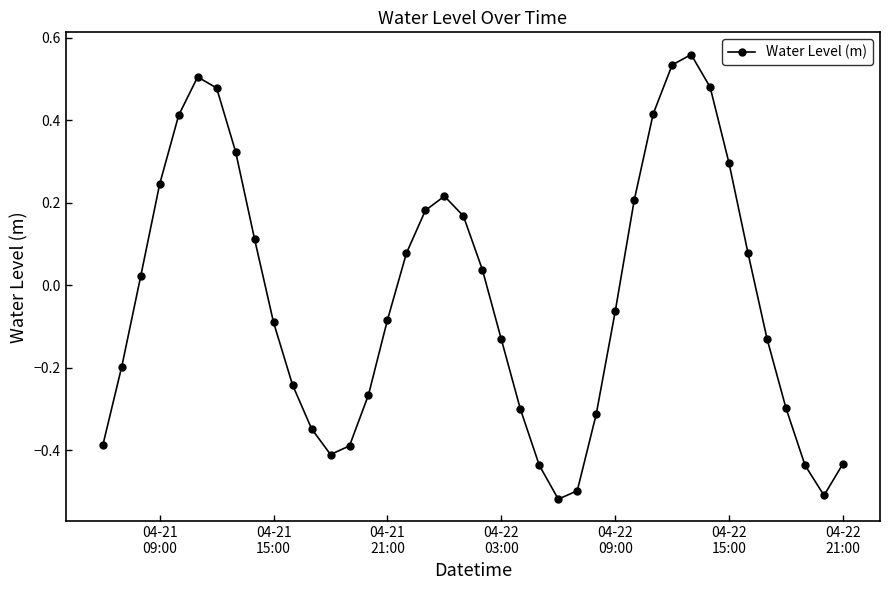

How many interior local peaks (higher than both neighbors) does the data have?

3